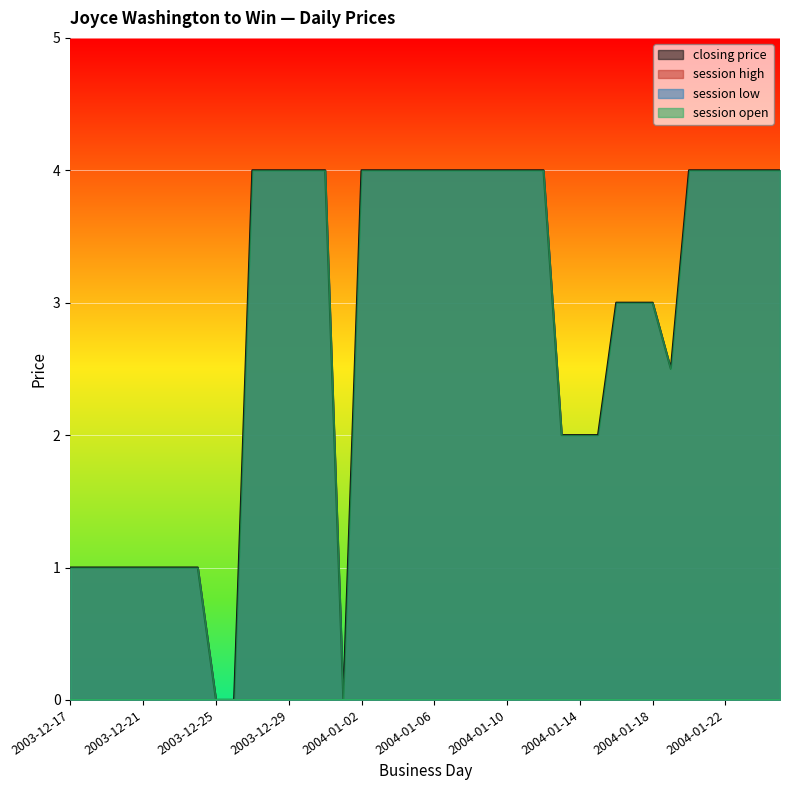

How many interior local valleys does the closing price series have?

2